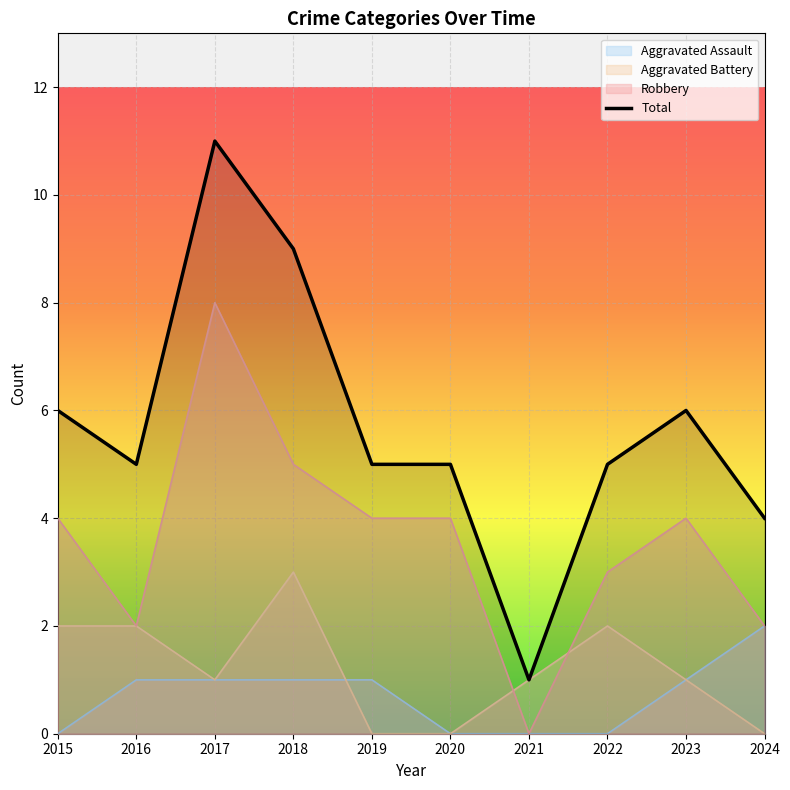

What is the sum of the Aggravated Assault values at 2018 and 2024?

3